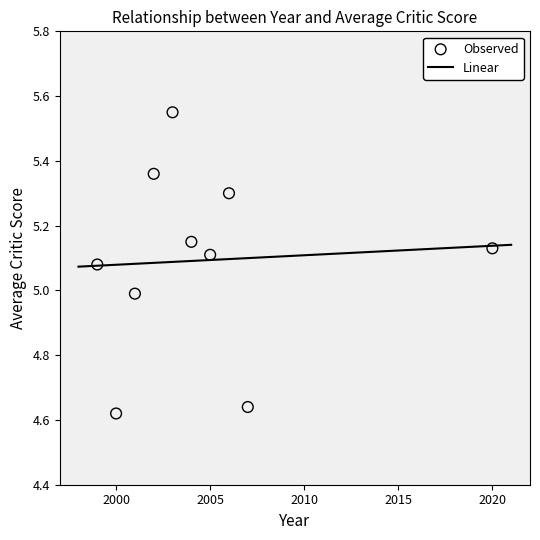

What is the range of Y values (max minus min)?

0.9